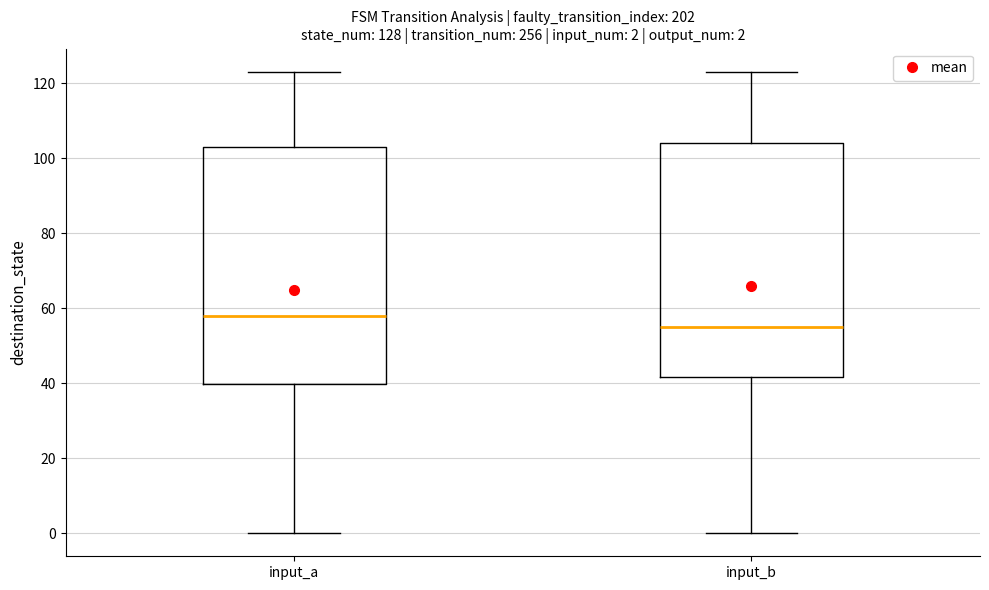

Which box's median line is the highest?

input_a